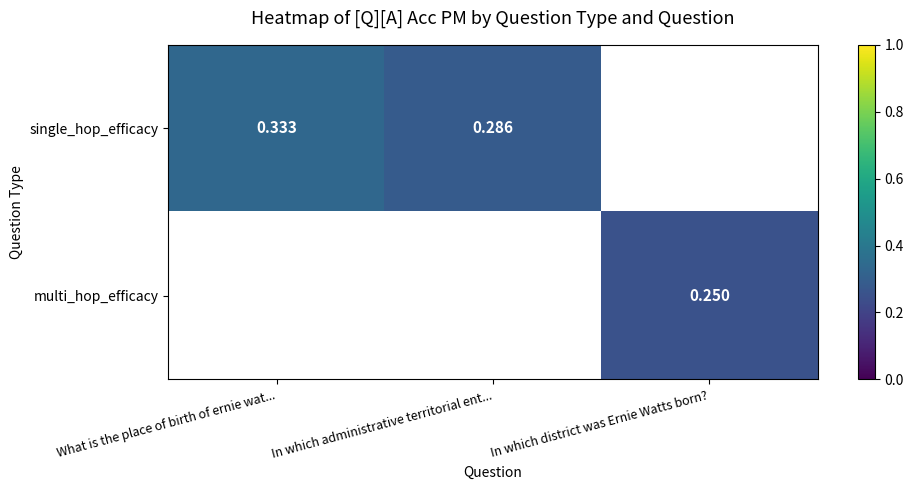

What is the minimum value shown in the chart?

0.2